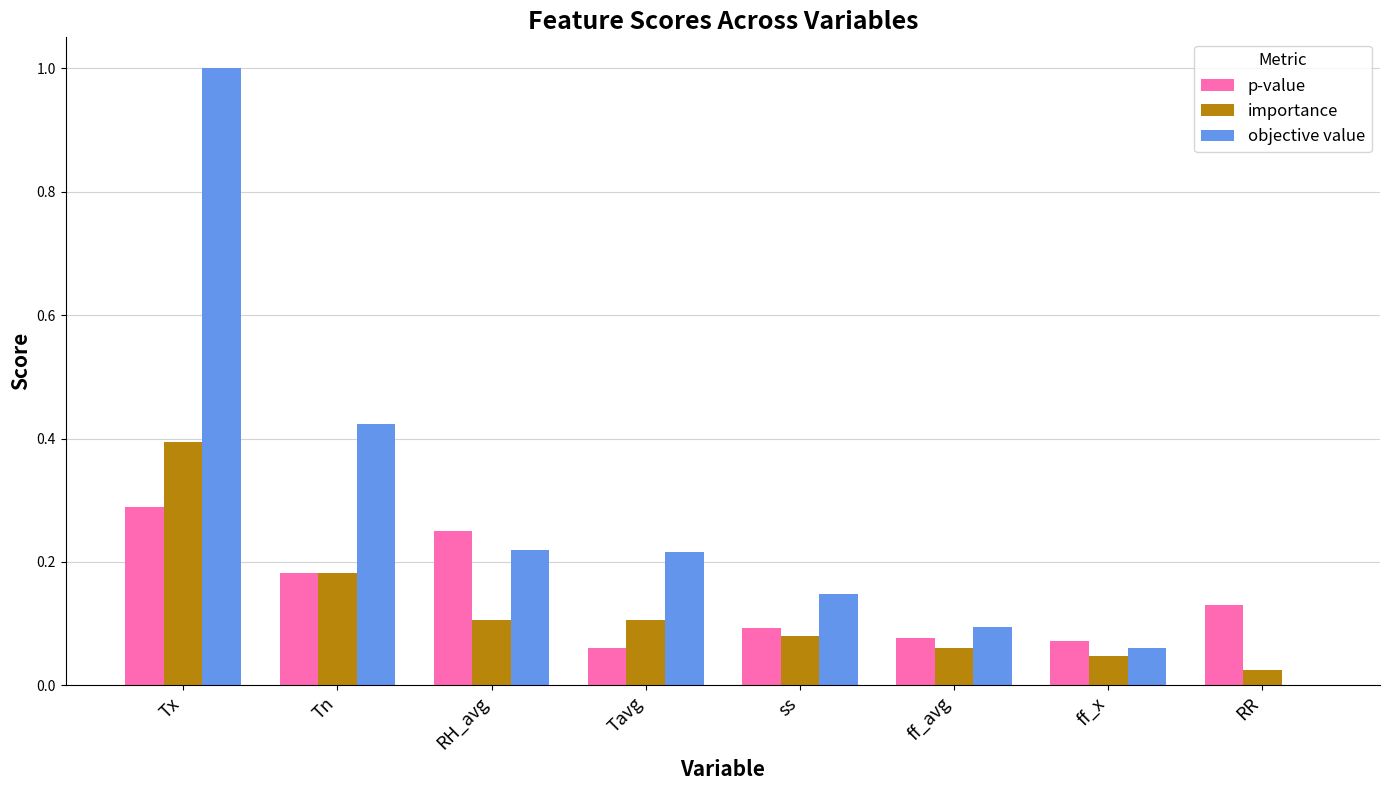

Does the chart contain stacked bars?

No